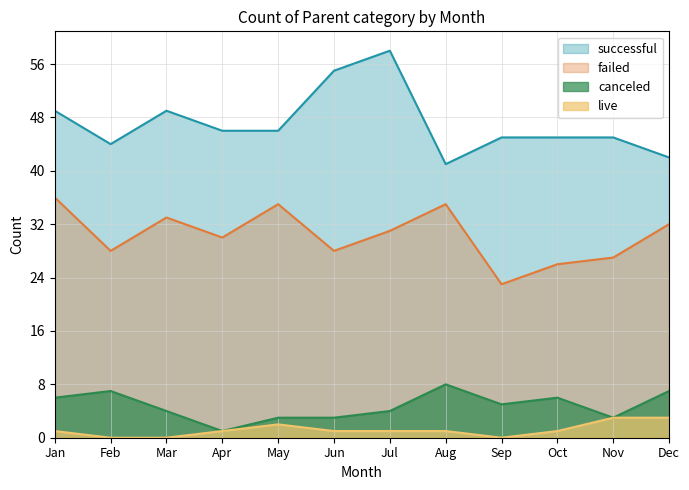

True or false: live and canceled cross at least once.

False